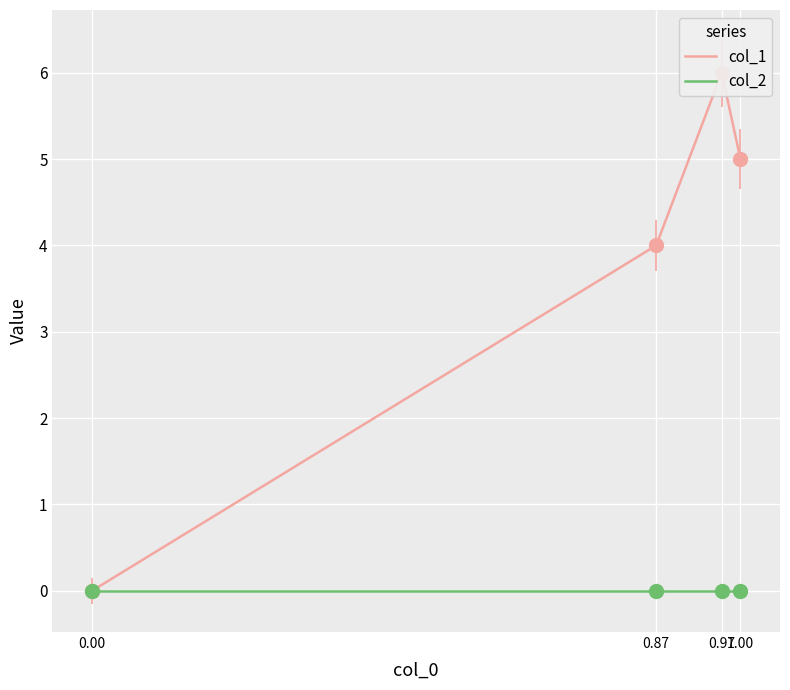

At which category is the sum across all series the highest?

0.97